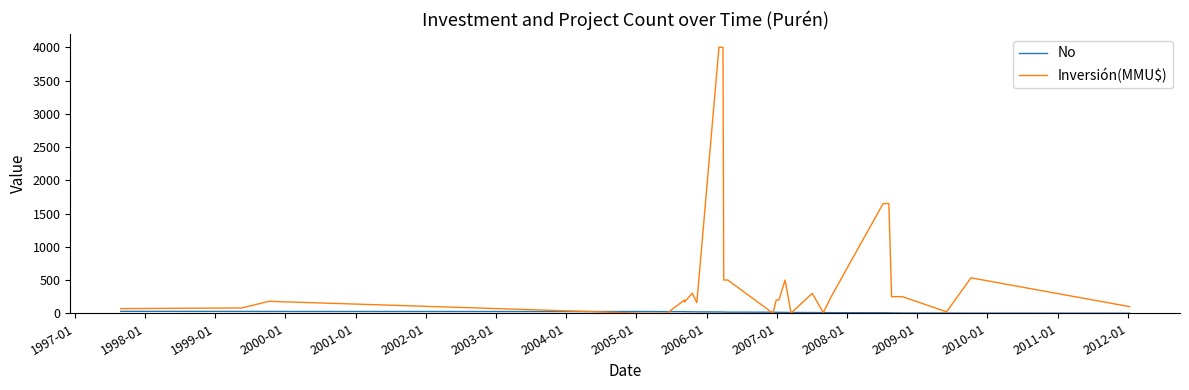

How many lines are shown in the chart?

2